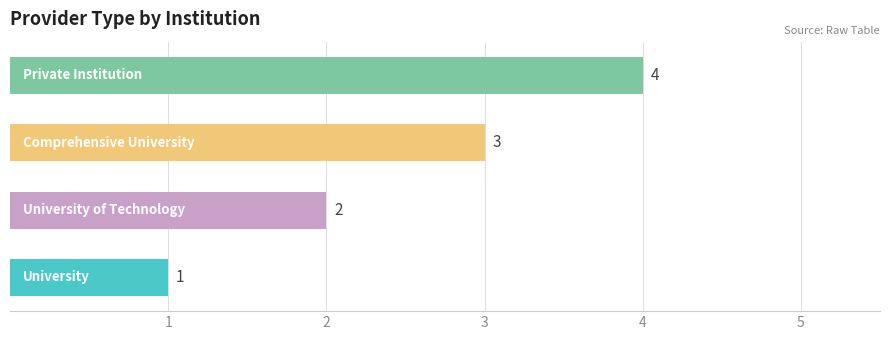

Rank the categories by value from lowest to highest.

0.0, 1.0, 2.0, 3.0